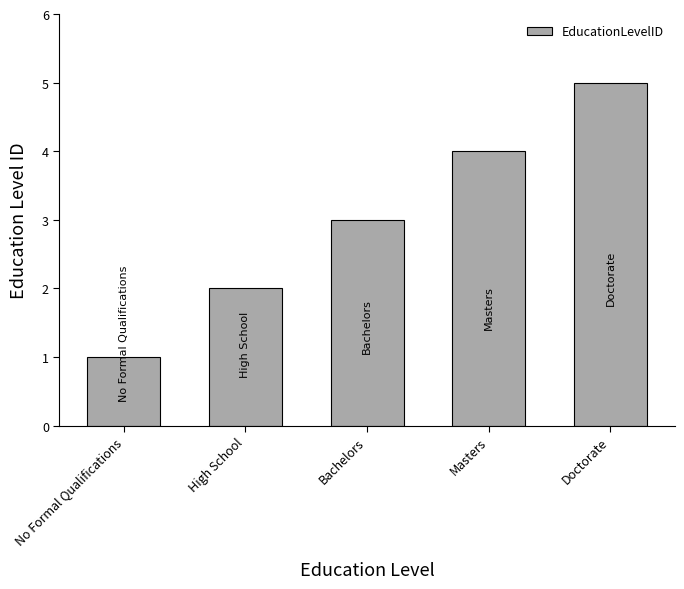

What is the label of the 5th bar from the left?

Doctorate